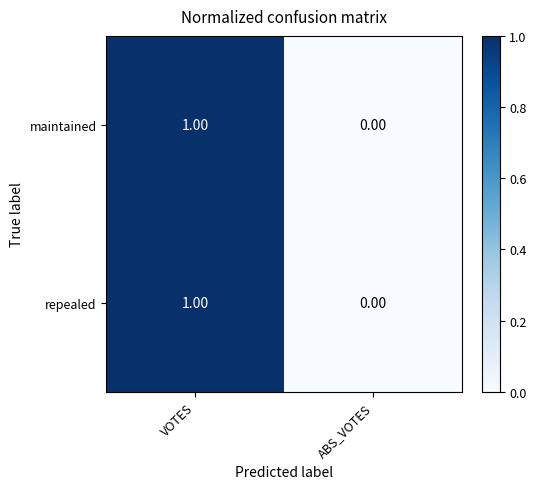

Count the number of data series in this chart.

2